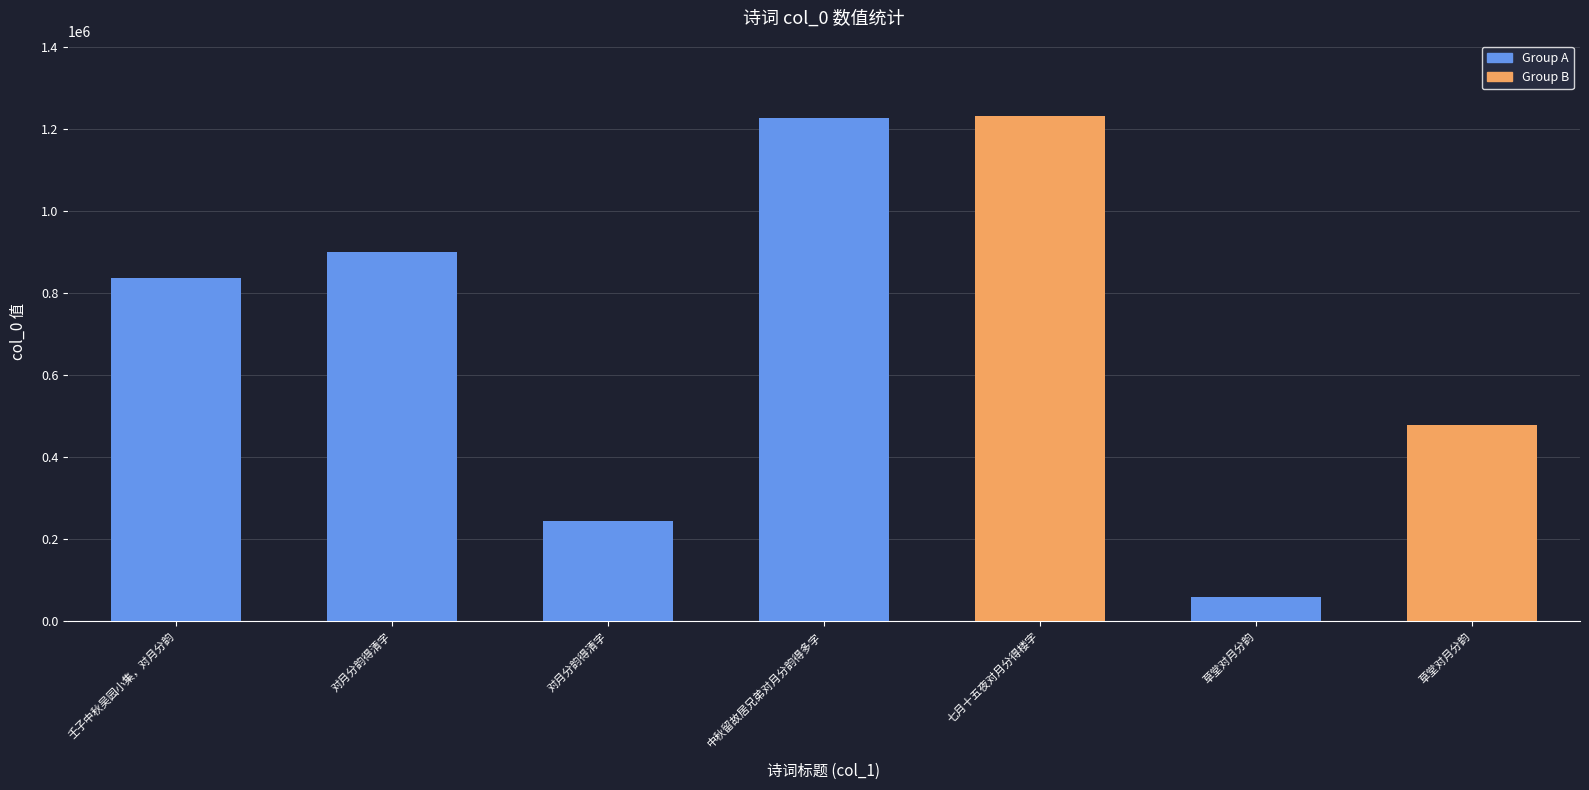

Reading left to right, what are all the values shown in this chart?

838757	900695	243897	1228791	1231675	59828	479404